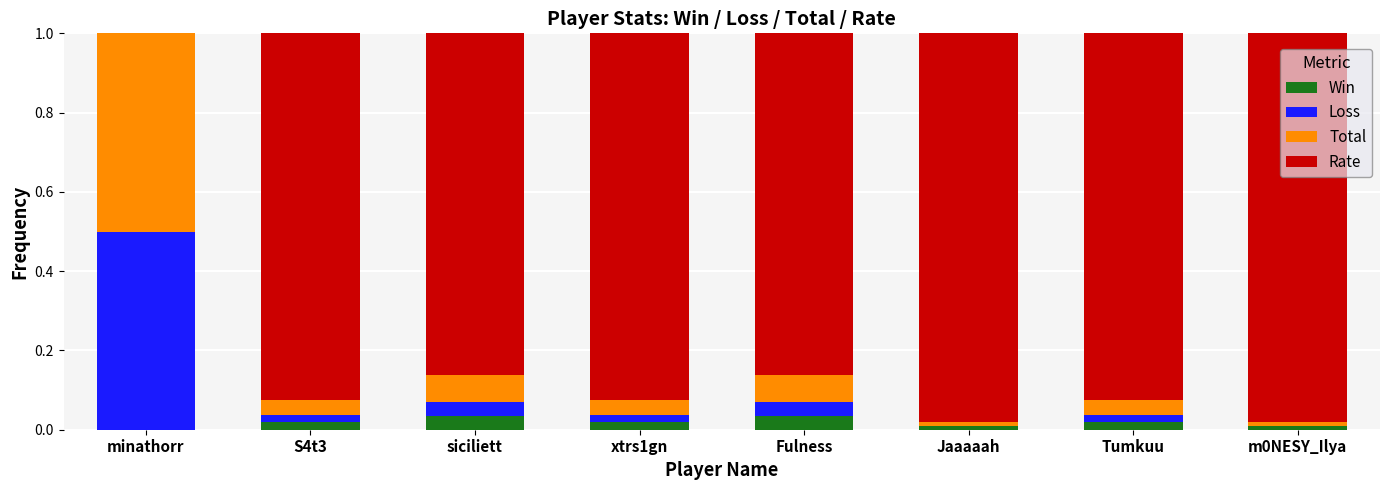

Where is Rate nearest to the value 0?

minathorr